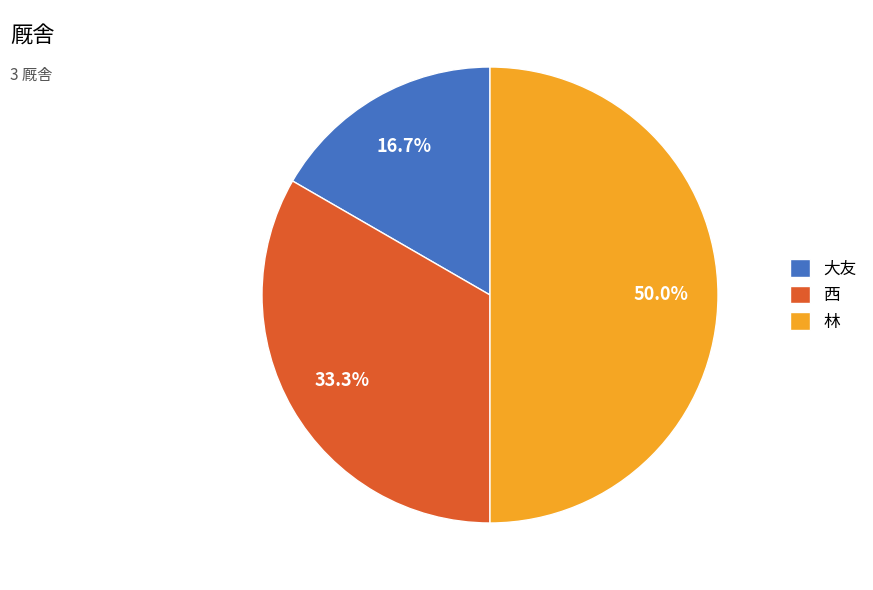

What percentage is the 西 slice, to the nearest percent?

33%